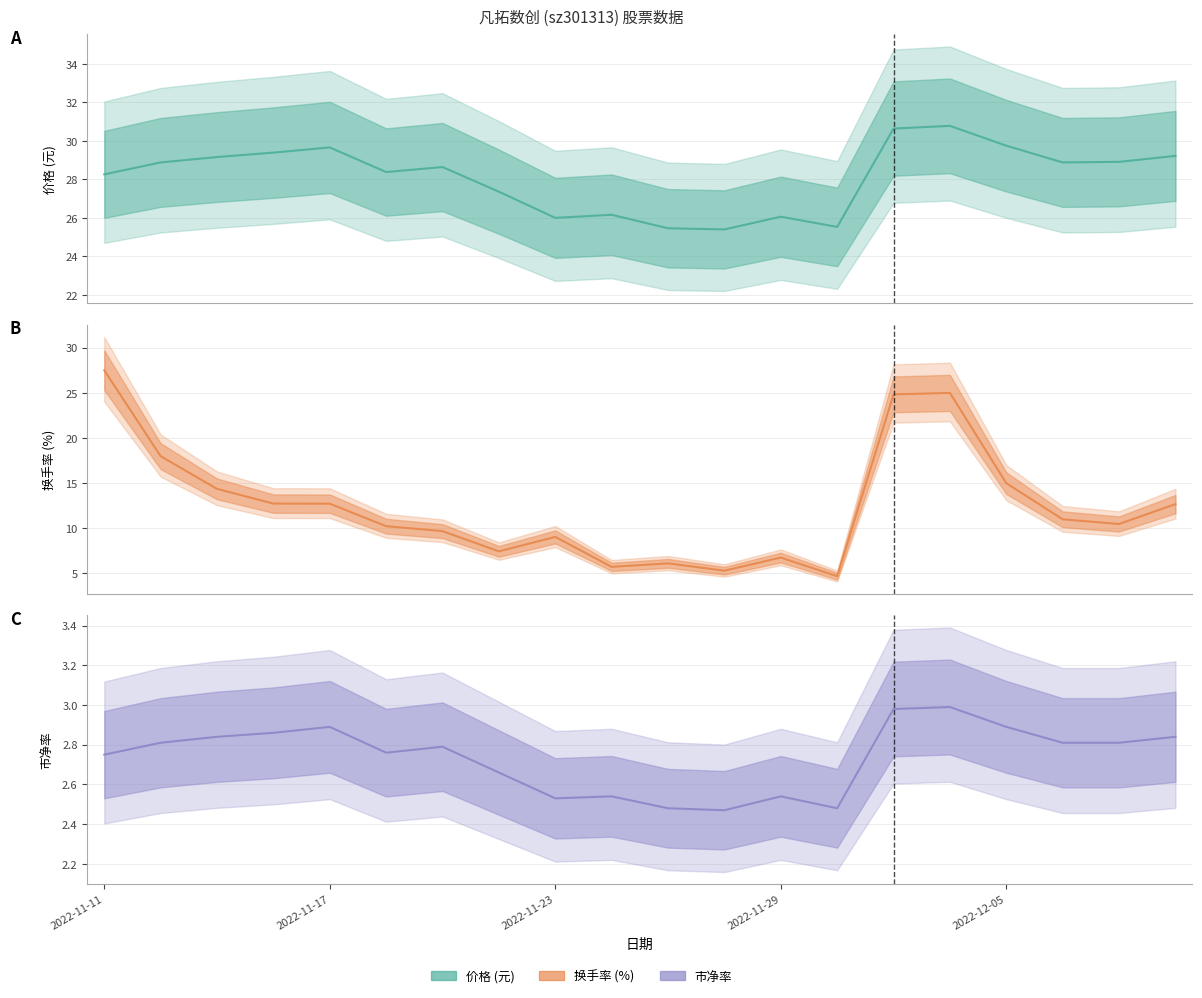

What is the lowest value of the 换手率 series?

4.7